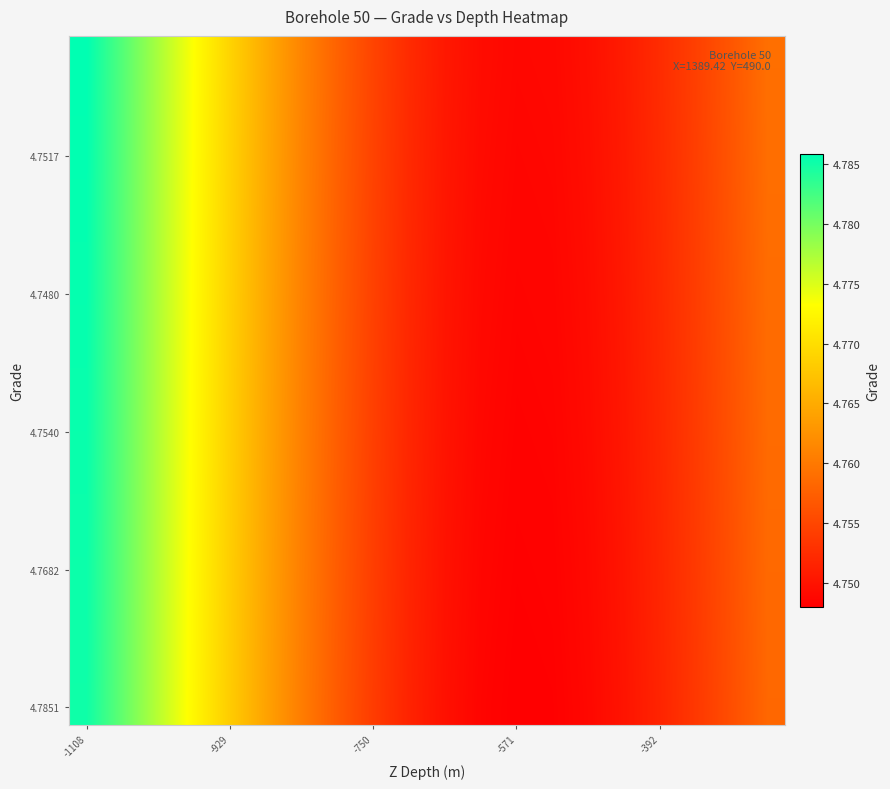

At which category is the sum across all series the highest?

-1108